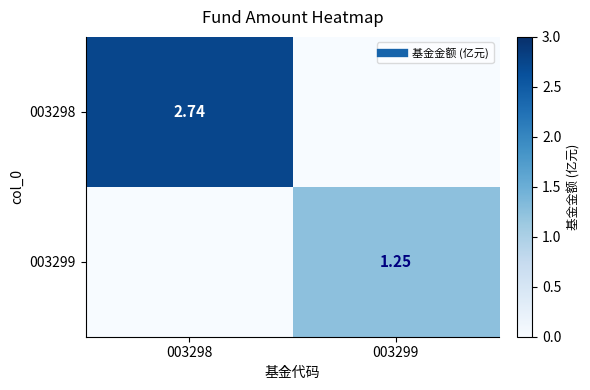

What is the average value of the 003298 series?

1.4